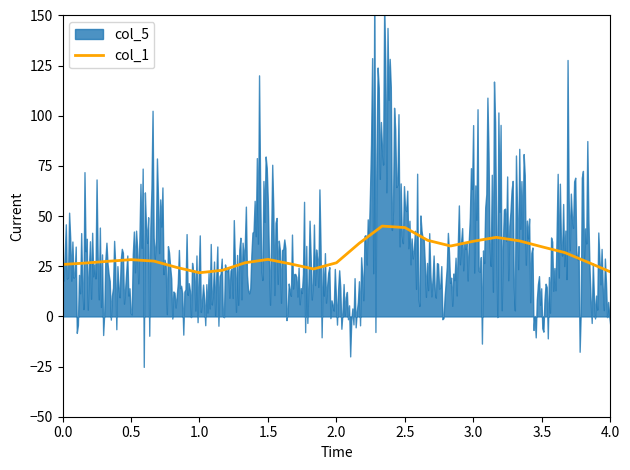

True or false: the data shows 66.5 at 14.

False